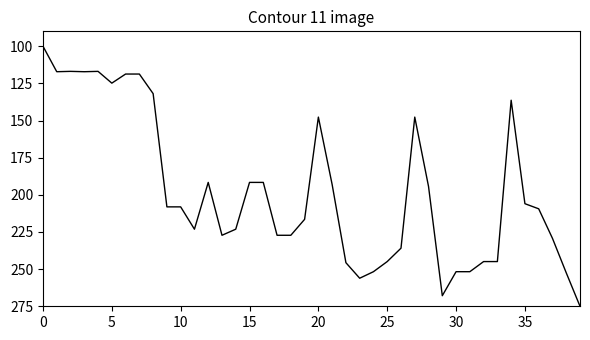

What is the maximum value shown in the chart?

275.0